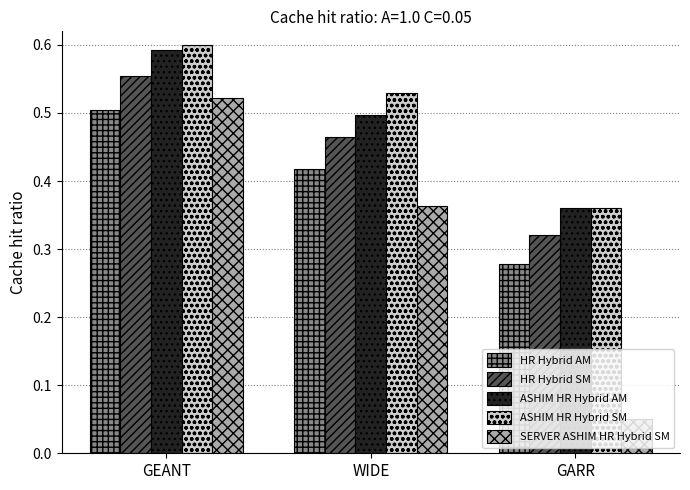

At which category is the sum across all series the highest?

GEANT